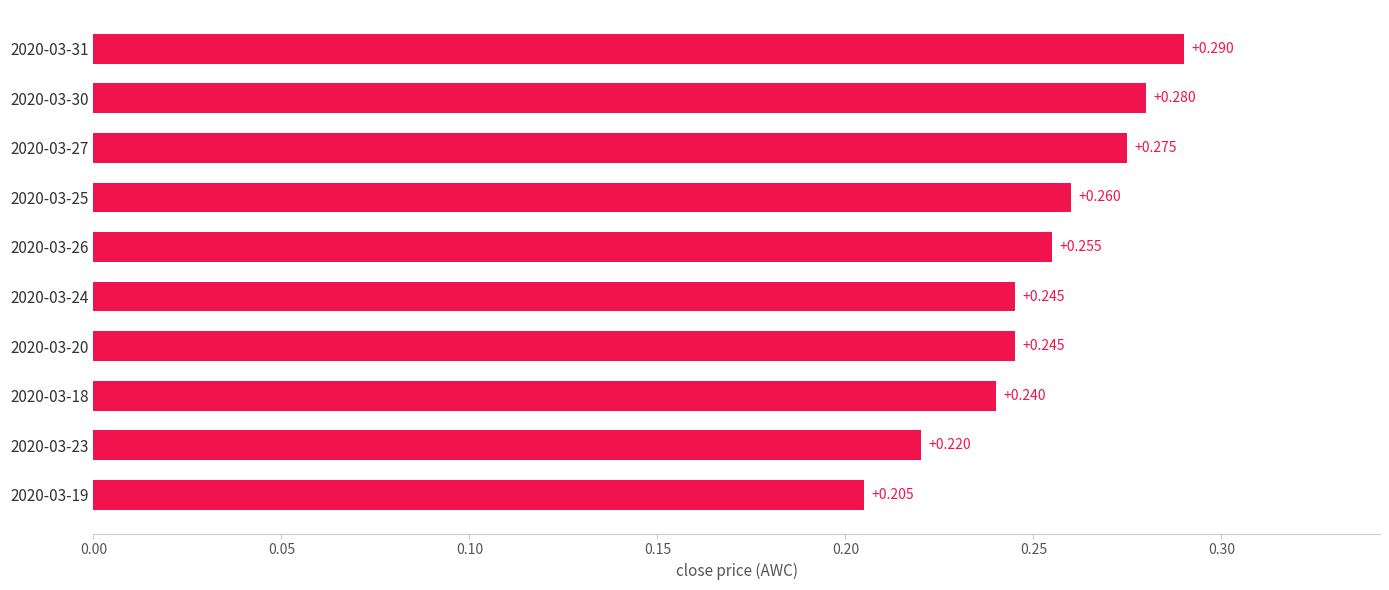

Count the number of categories in the chart.

10